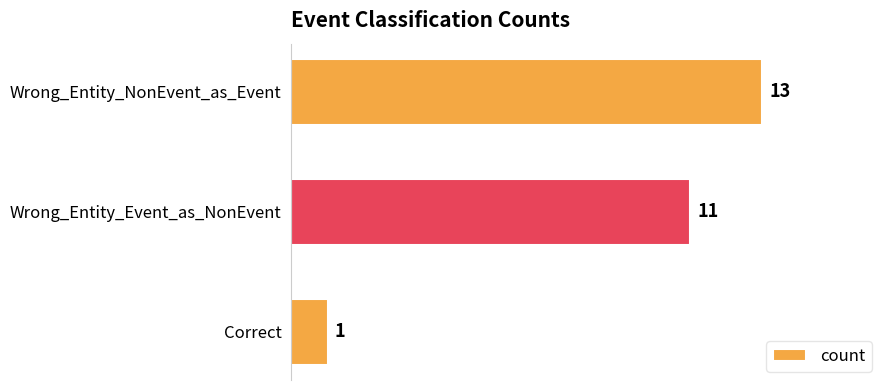

What is the difference between the maximum and second lowest values?

2